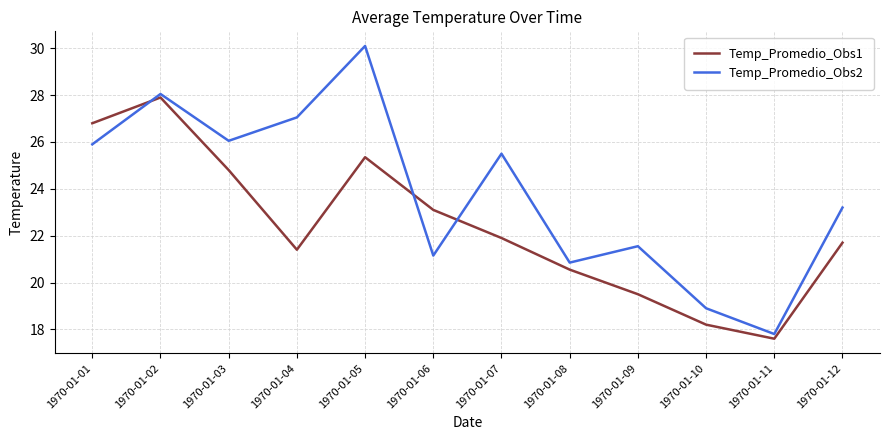

Is this an area chart (filled region under the line)?

No